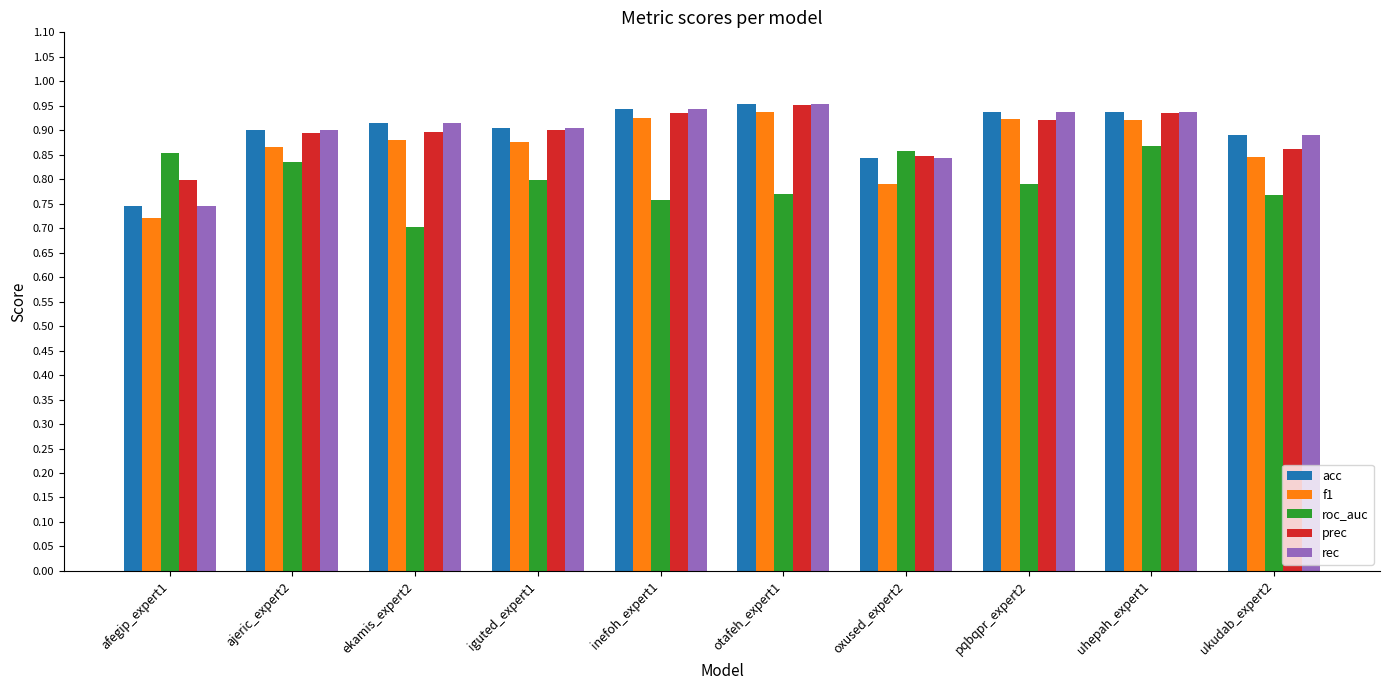

Is the value of f1 at oxused_expert2 greater than the value of roc_auc at ajeric_expert2?

No